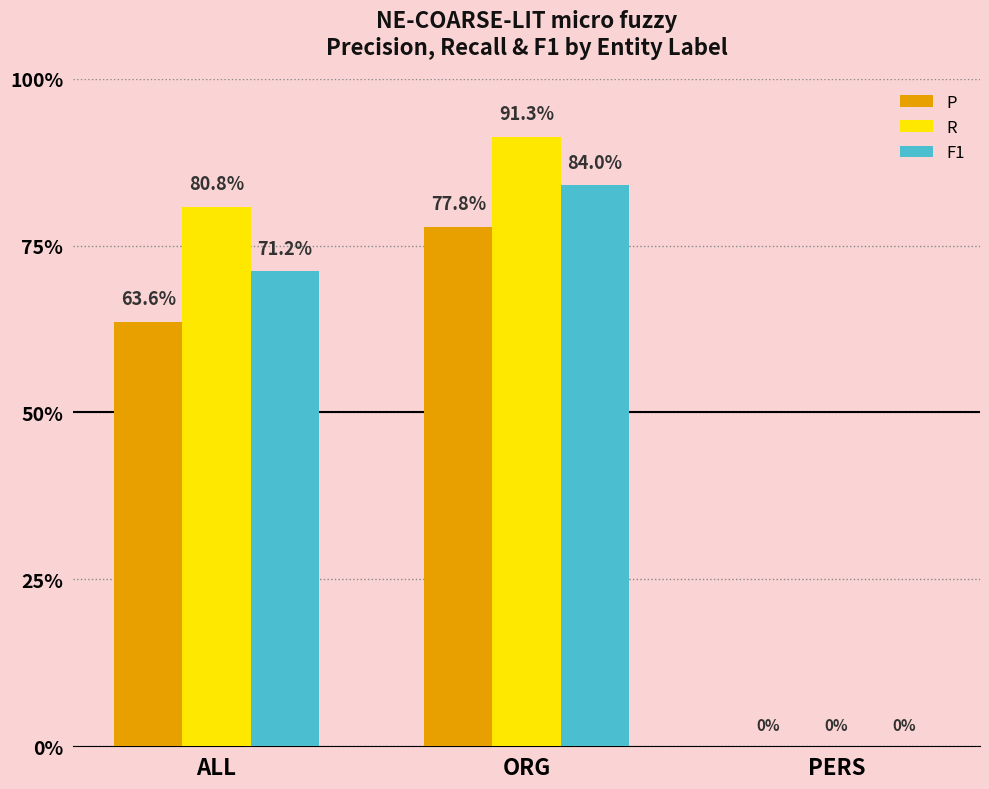

Are the bars grouped side by side (vs. stacked)?

Yes